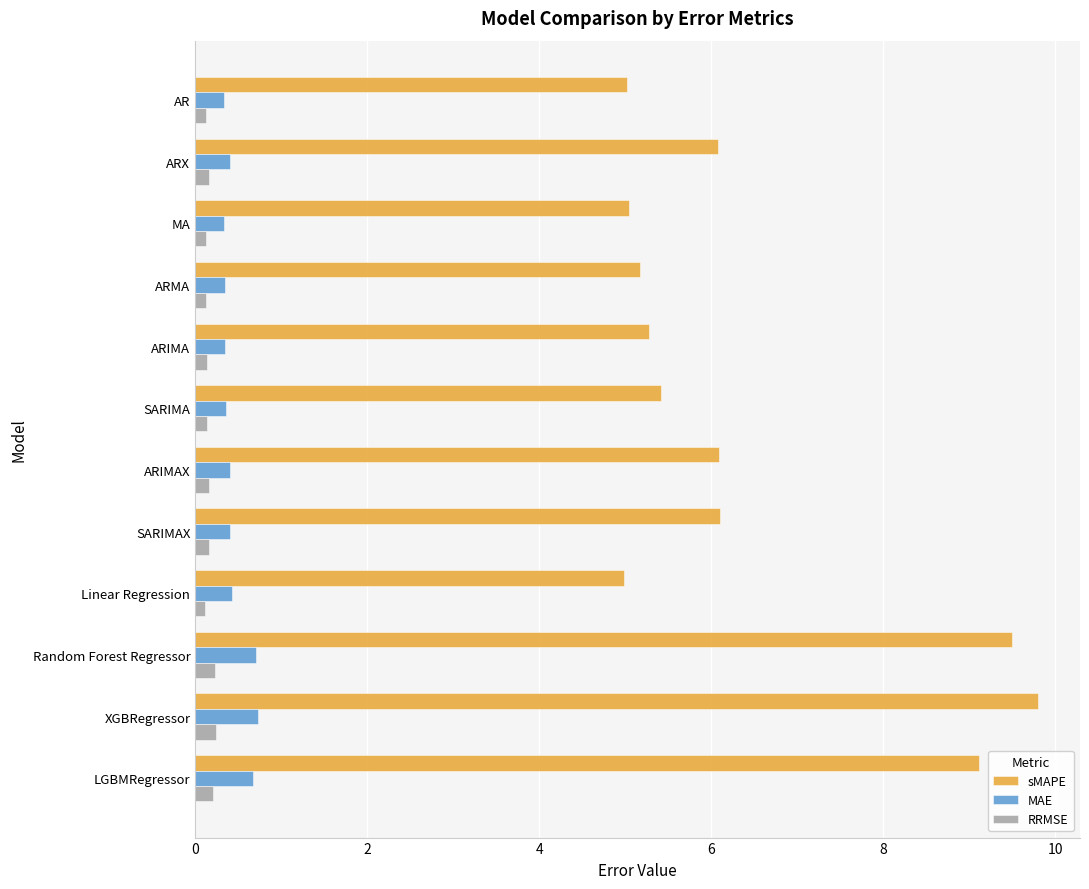

At which category is the sum across all series the highest?

XGBRegressor